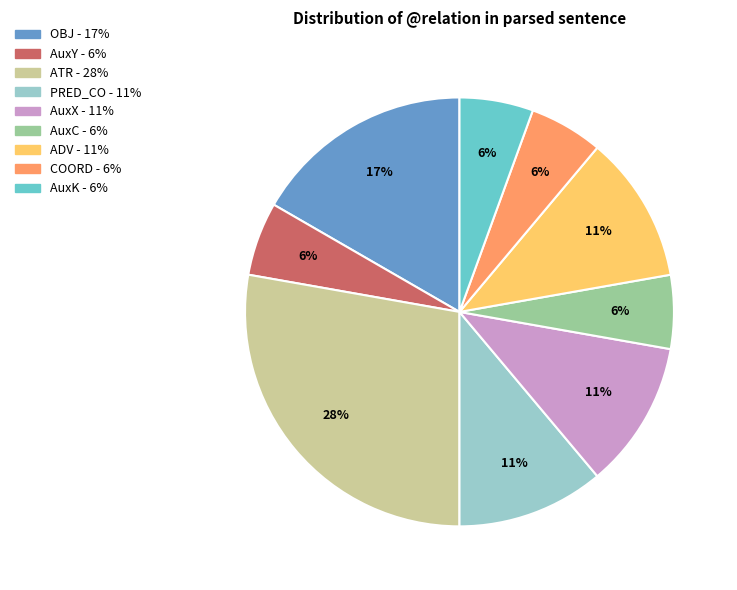

Combined, do PRED_CO and ADV account for over 50%?

No